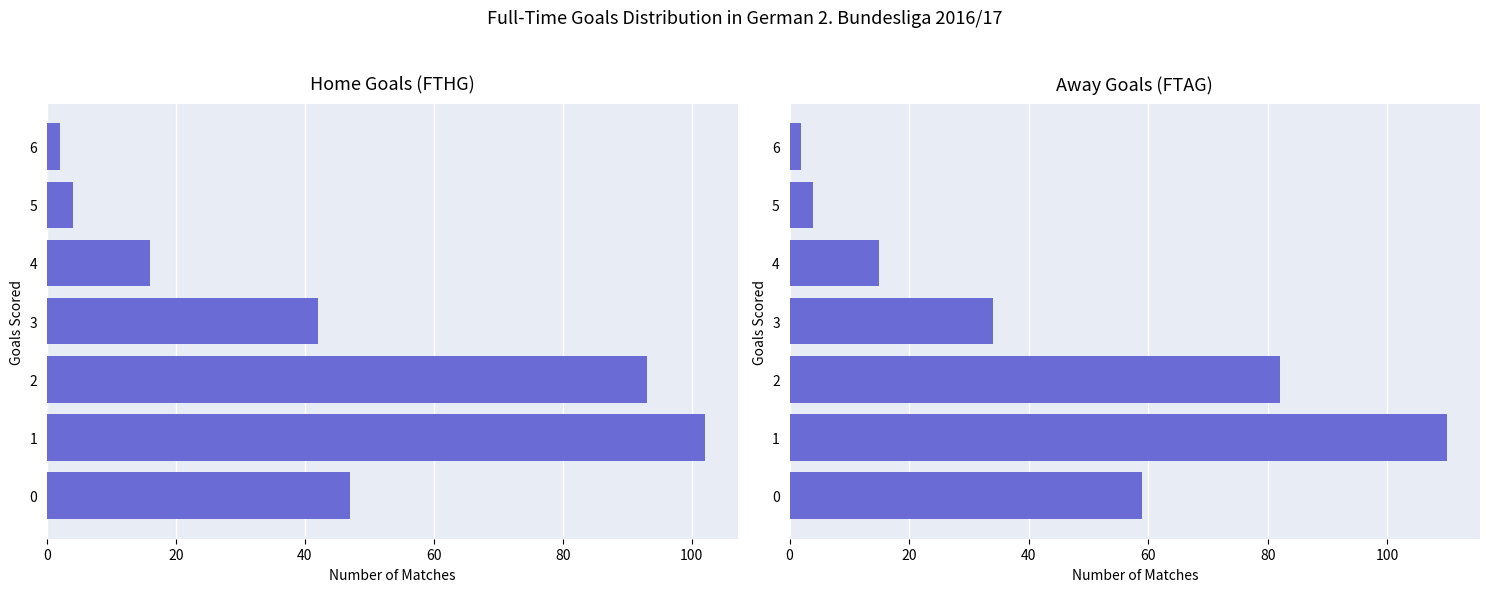

How many data points in Away Goals (FTAG) are above 34?

3